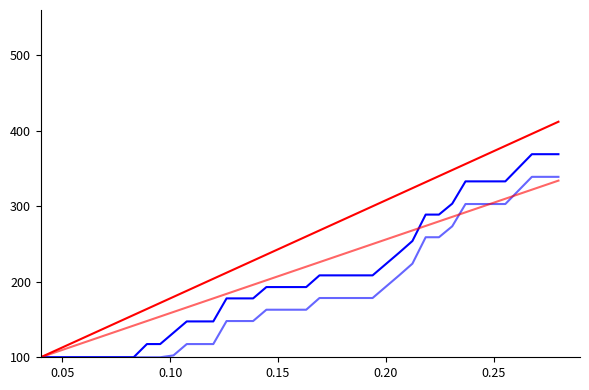

Is this an area chart (filled region under the line)?

No